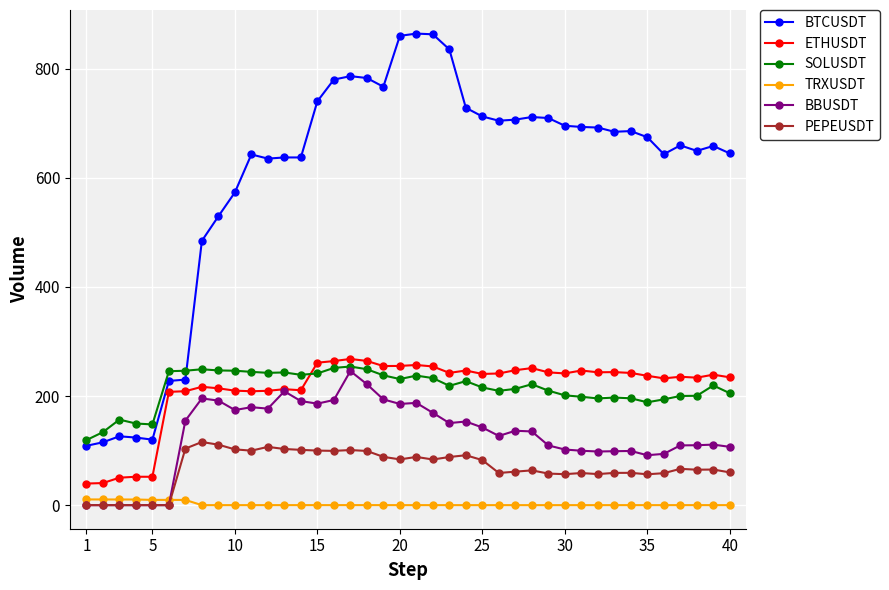

True or false: BTCUSDT has more than 1 points higher than both neighbors.

True